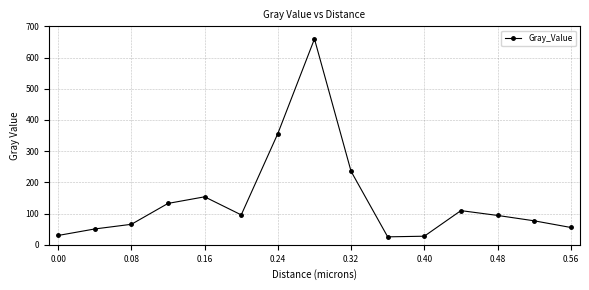

What is the smallest value displayed?

25.4